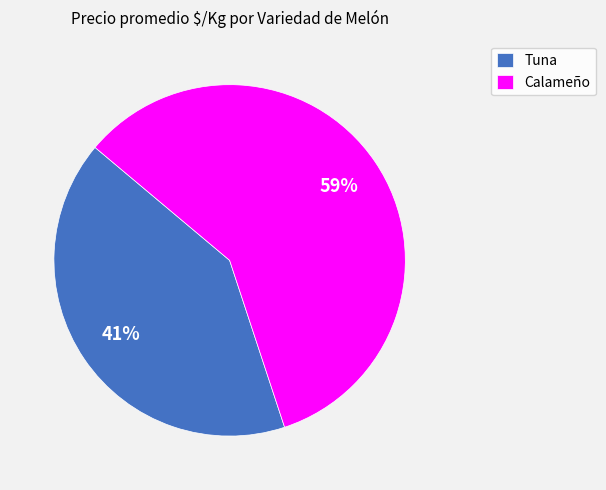

What is the majority slice?

Calameño